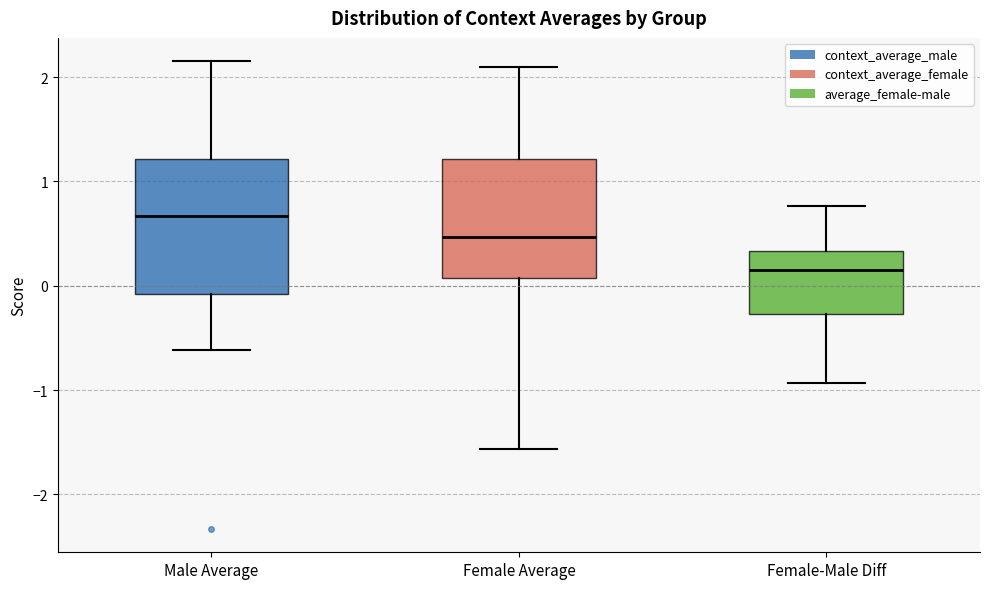

Which box has the lowest median line?

Female-Male Diff